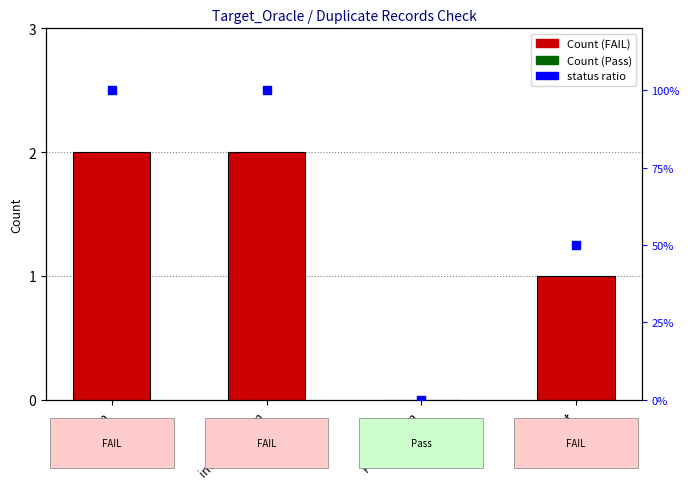

What is the change in value from cost_dim to product_dim?

-1.0